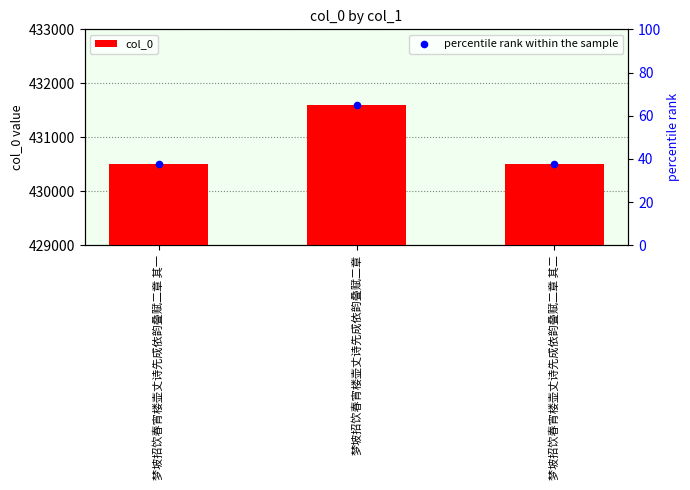

Which series reaches the maximum Y coordinate?

col_0